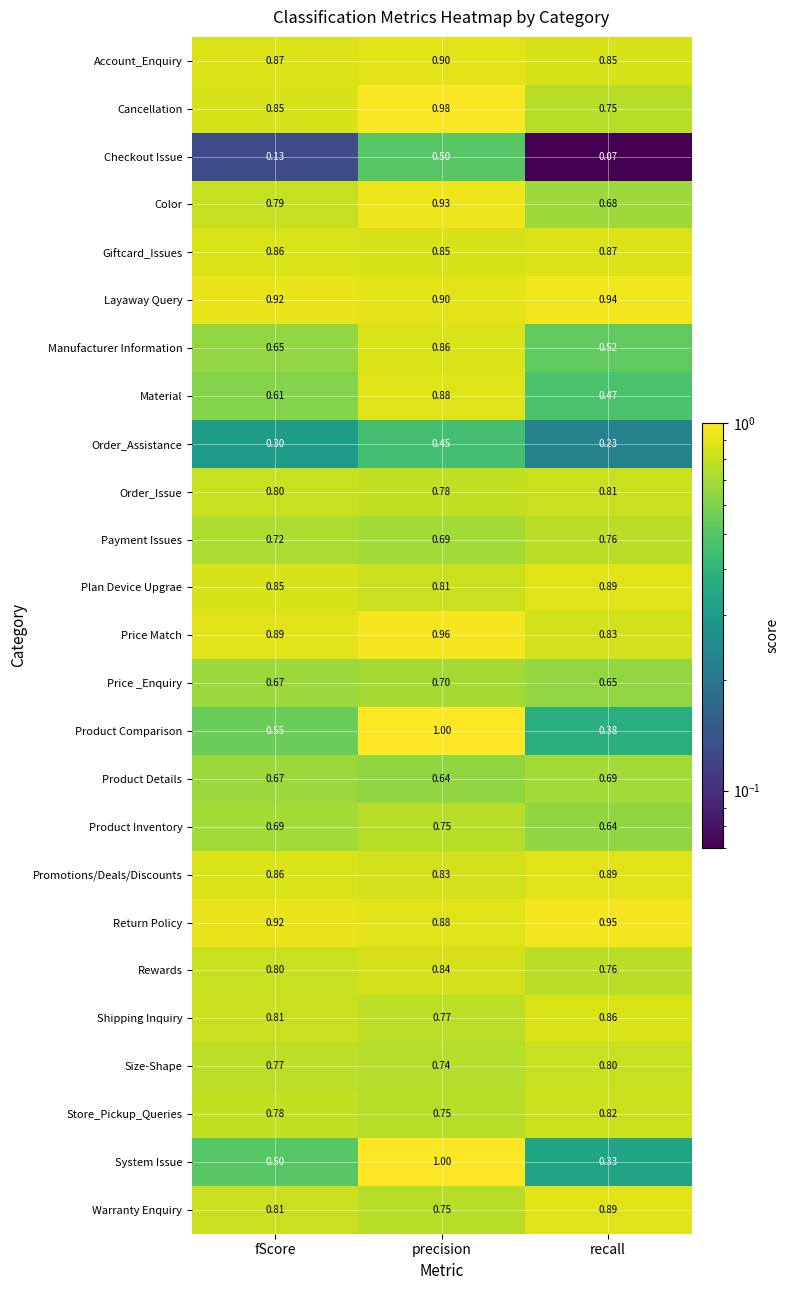

Is the value of Rewards at precision greater than the value of Manufacturer Information at recall?

Yes